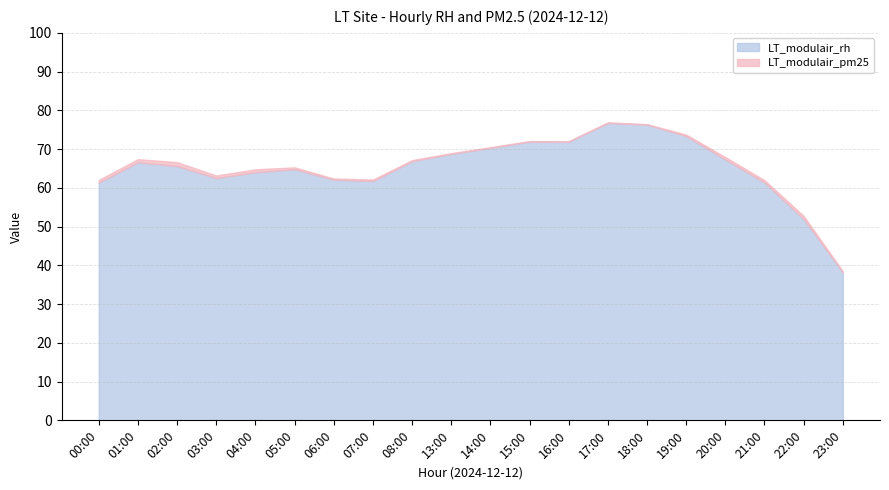

What are all the series names shown in the legend?

LT_modulair_rh, LT_modulair_pm25